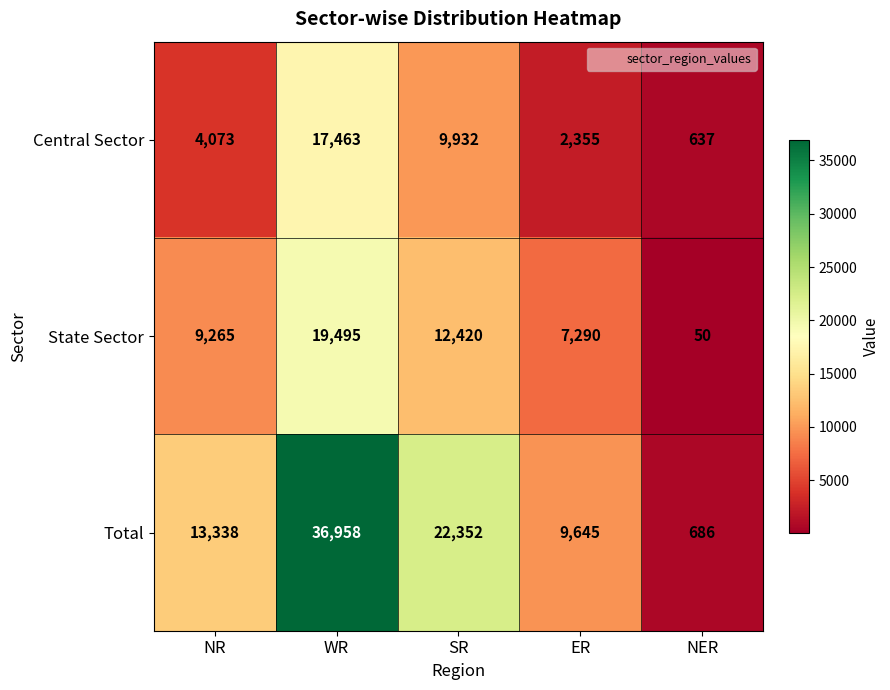

What value does the Total series have at SR?

22352